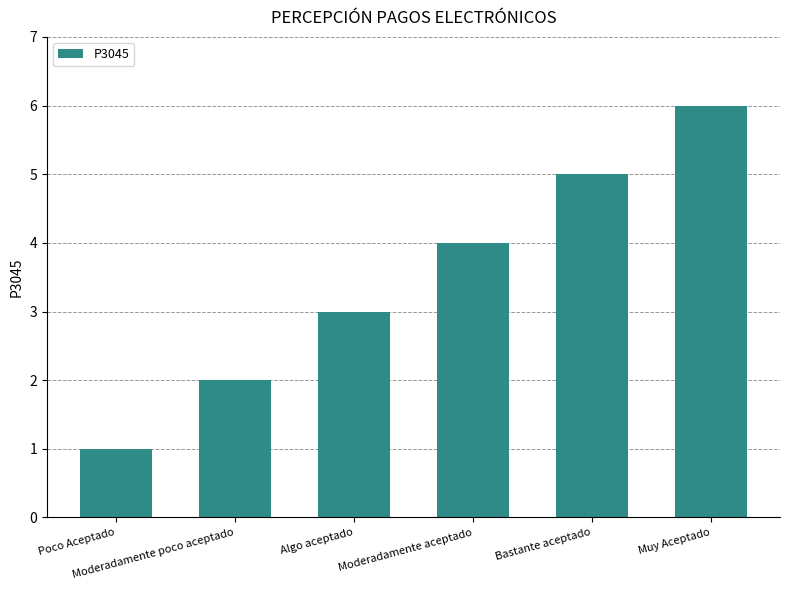

Where is the data nearest to the value 3?

Algo aceptado